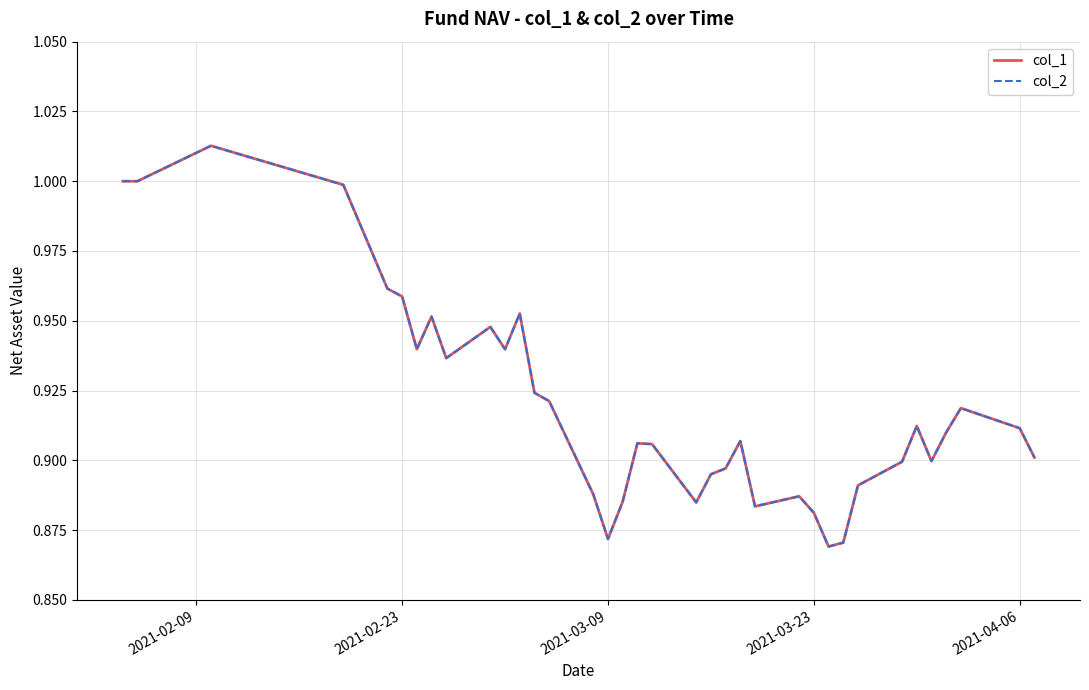

Reading right to left, what are all the values shown in this chart?

col_1: 0.9	0.9	0.9	0.9	0.9	0.9	0.9	0.9	0.9	0.9	0.9	0.9	0.9	0.9	0.9	0.9	0.9	0.9	0.9	0.9	0.9	0.9	0.9	0.9	1.0	0.9	0.9	0.9	1.0	0.9	1.0	1.0	1.0	1.0	1.0	1.0
col_2: 0.9	0.9	0.9	0.9	0.9	0.9	0.9	0.9	0.9	0.9	0.9	0.9	0.9	0.9	0.9	0.9	0.9	0.9	0.9	0.9	0.9	0.9	0.9	0.9	1.0	0.9	0.9	0.9	1.0	0.9	1.0	1.0	1.0	1.0	1.0	1.0